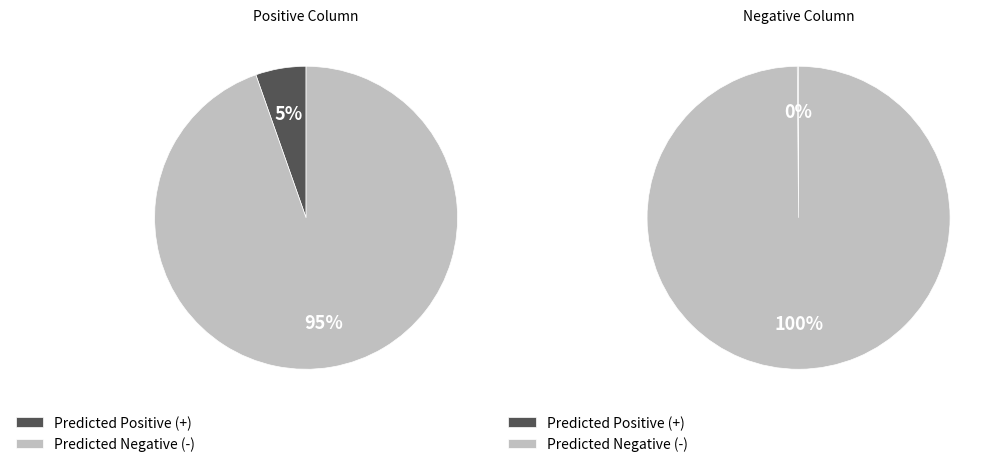

Which series has the widest spread of values?

Negative